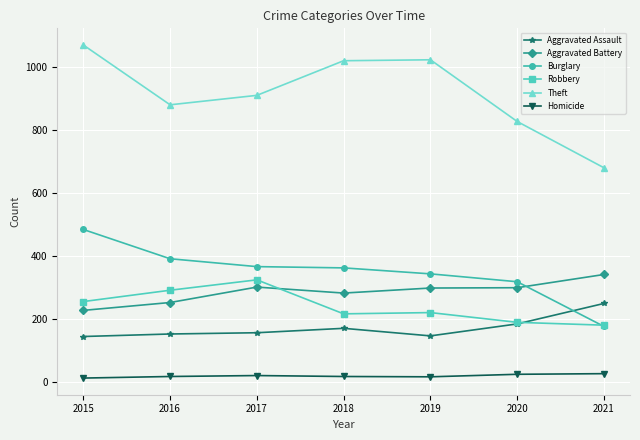

True or false: Aggravated Assault has a value of 166 at 2021.

False